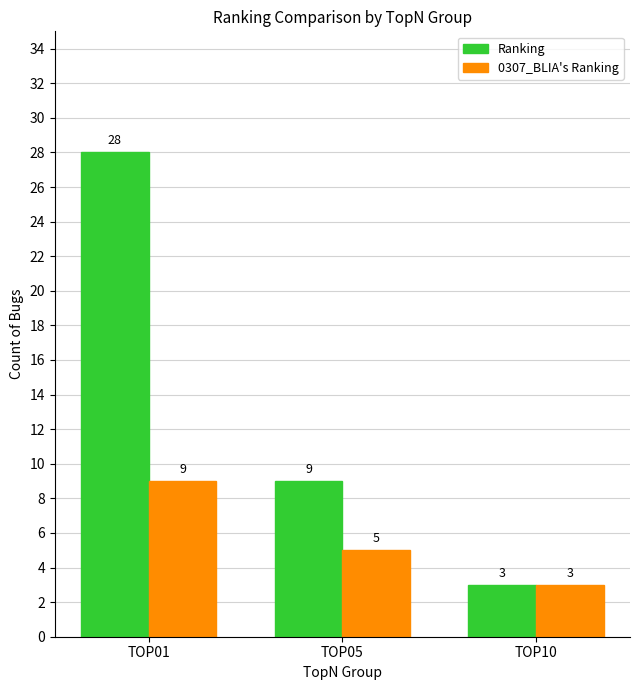

What are all the series names shown in the legend?

Ranking, 0307_BLIA's Ranking